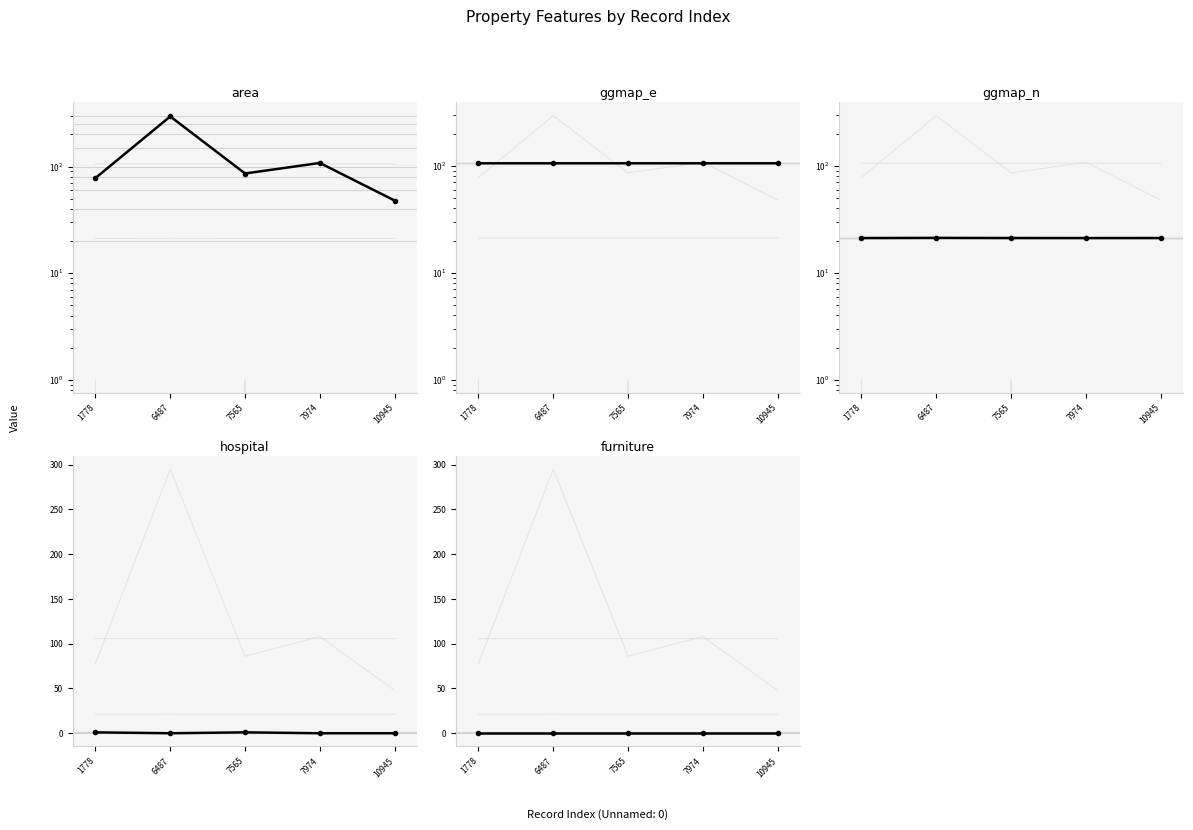

Is it true that area equals 18.3 at 1778?

False